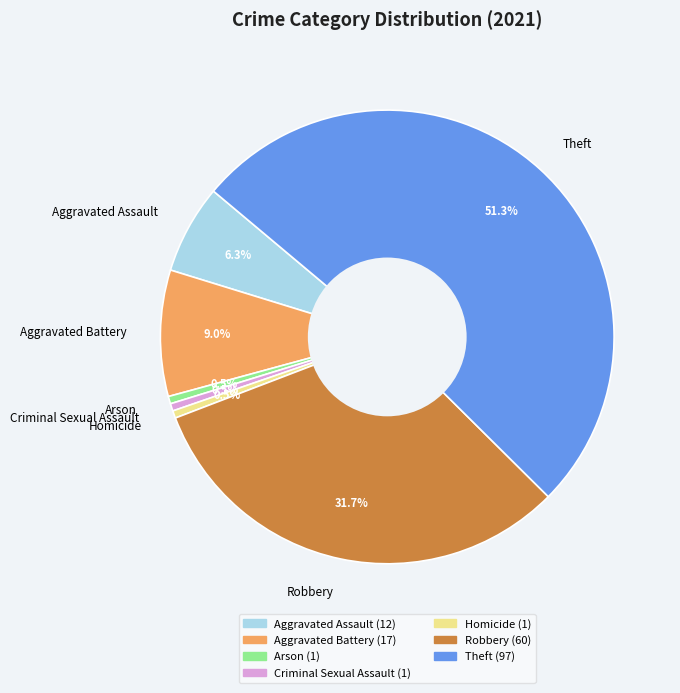

Which slice is the largest?

Theft